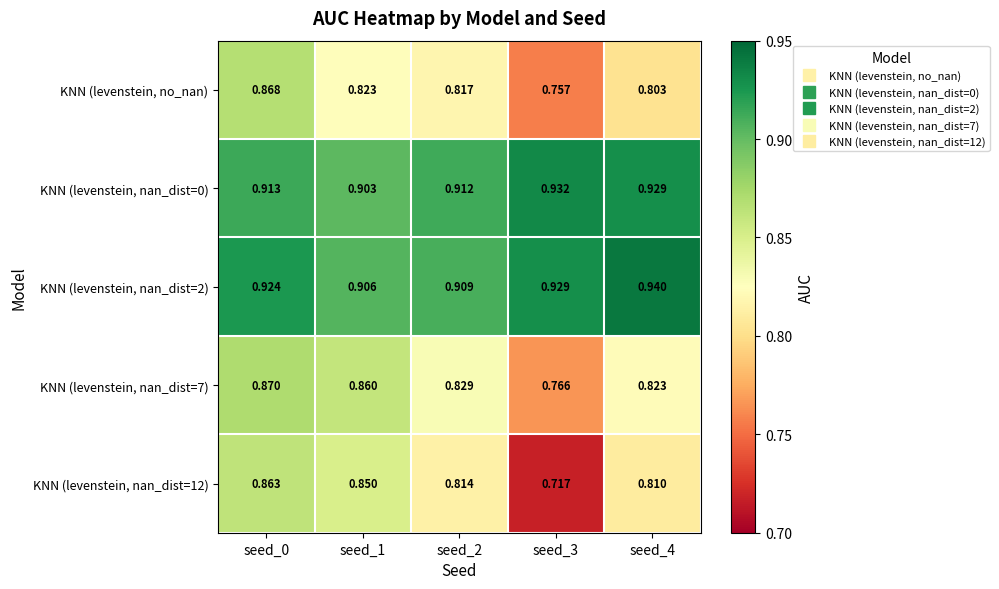

Is the value of KNN (levenstein, nan_dist=2) at seed_4 greater than the value of KNN (levenstein, nan_dist=7) at seed_1?

Yes